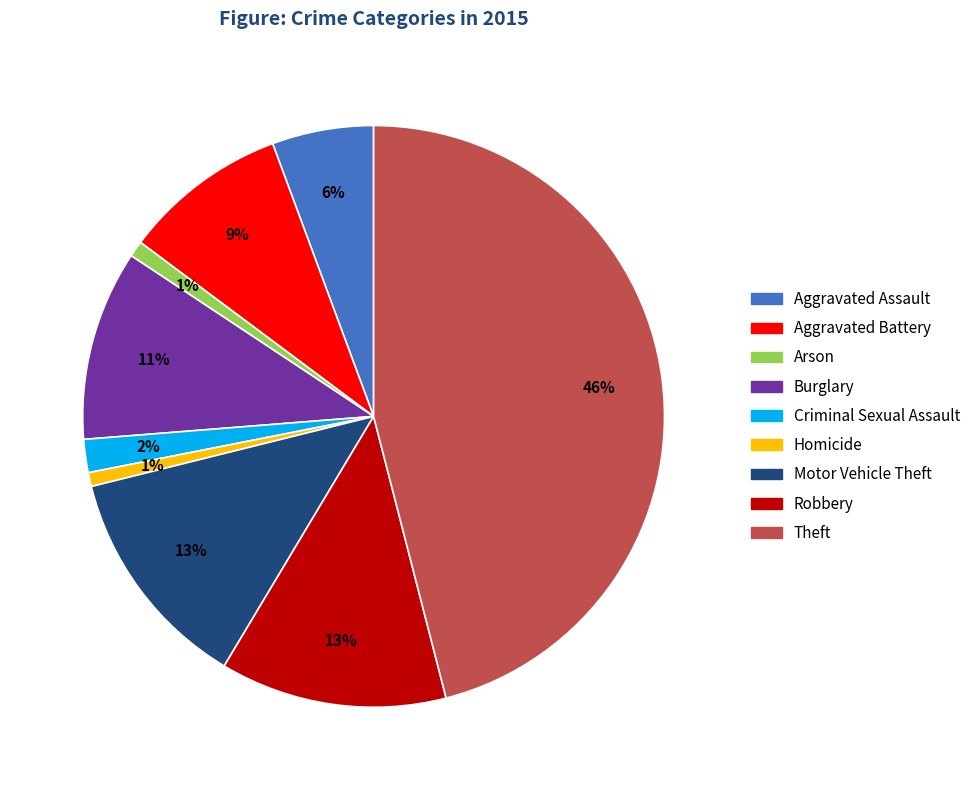

What is the largest slice in the pie chart?

Theft